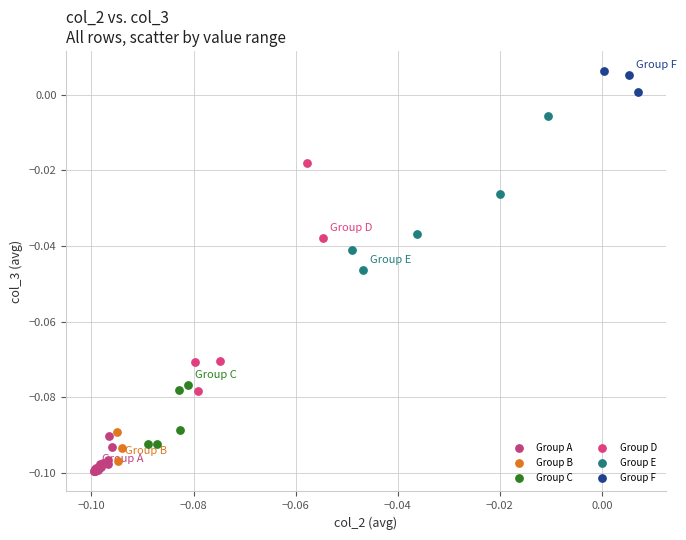

Which series reaches the maximum Y coordinate?

Group F